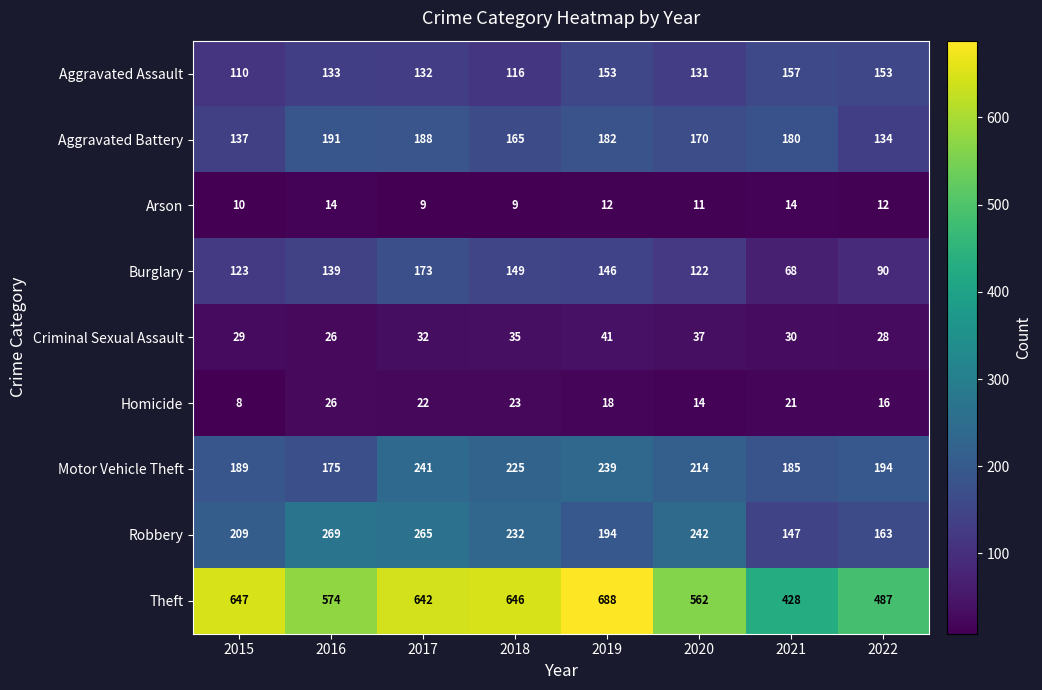

Which series has the largest range (max minus min)?

Theft